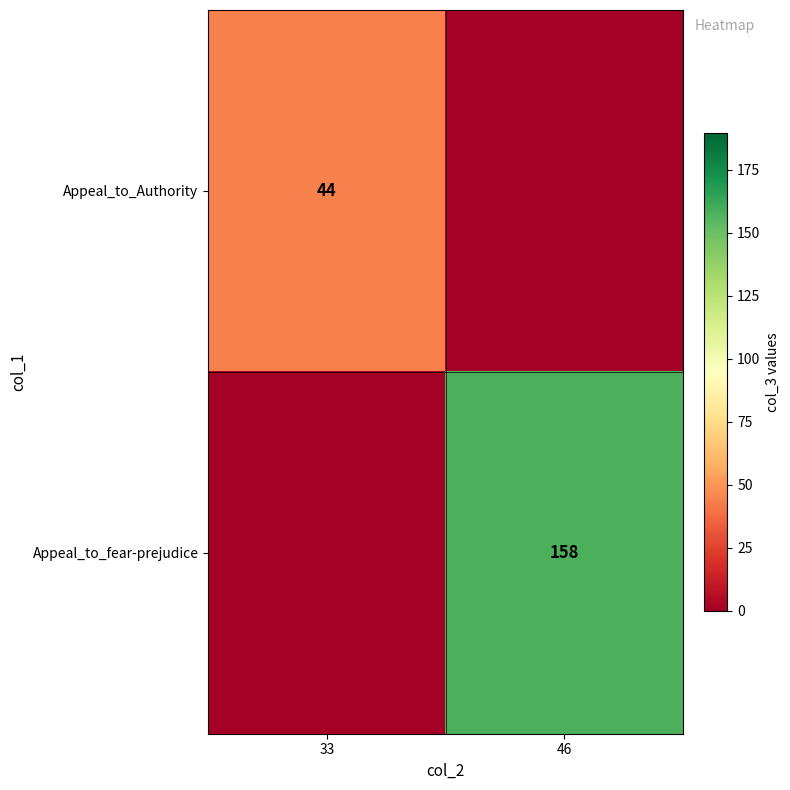

Is it true that Appeal_to_fear-prejudice equals 158 at 46?

True